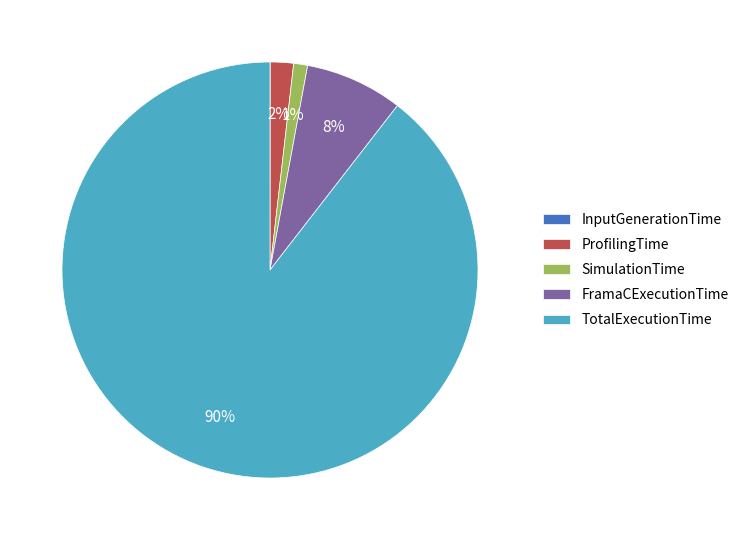

Which has a higher value, ProfilingTime or TotalExecutionTime?

TotalExecutionTime